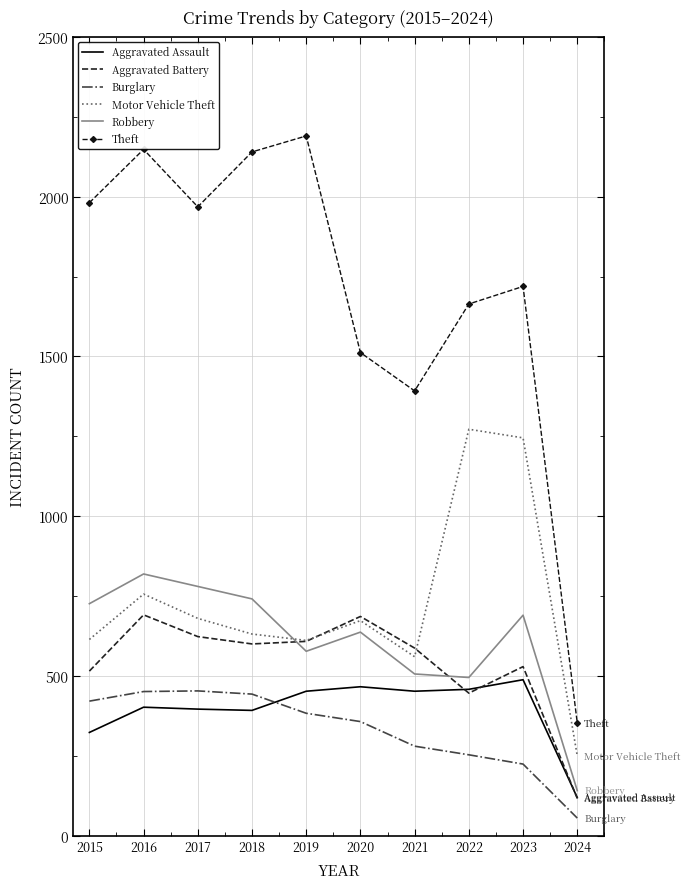

At which category does Robbery reach its first local peak?

2016